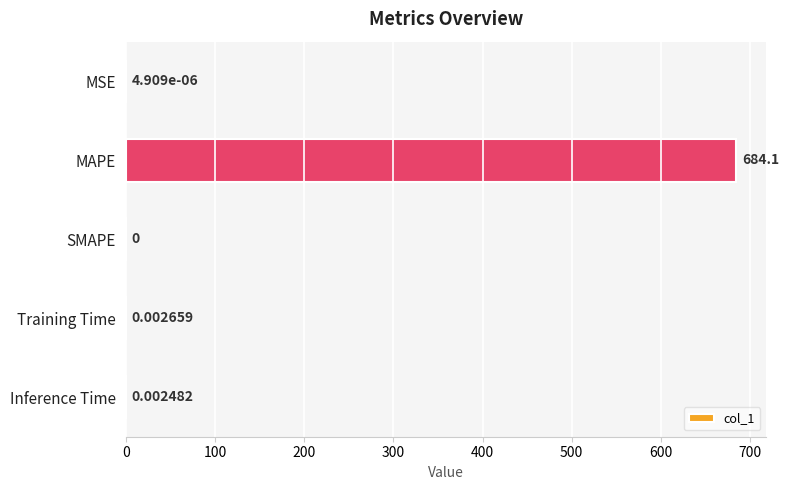

Does the chart contain stacked bars?

No